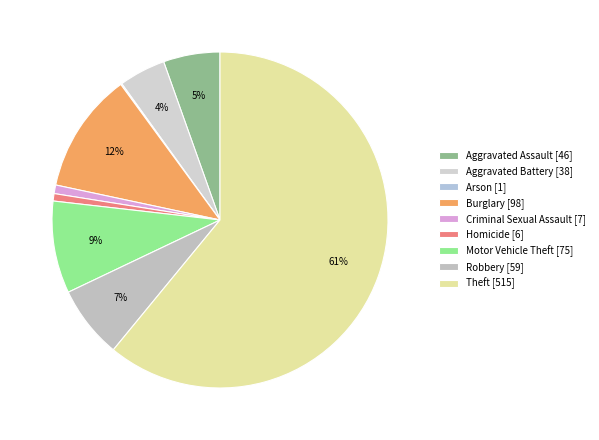

What percentage is NOT represented by Theft?

39.1%